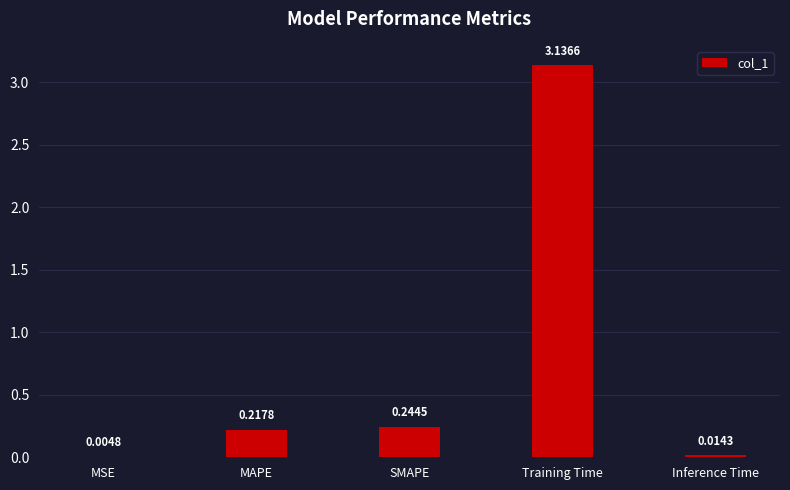

What is the sum of all values?

3.6